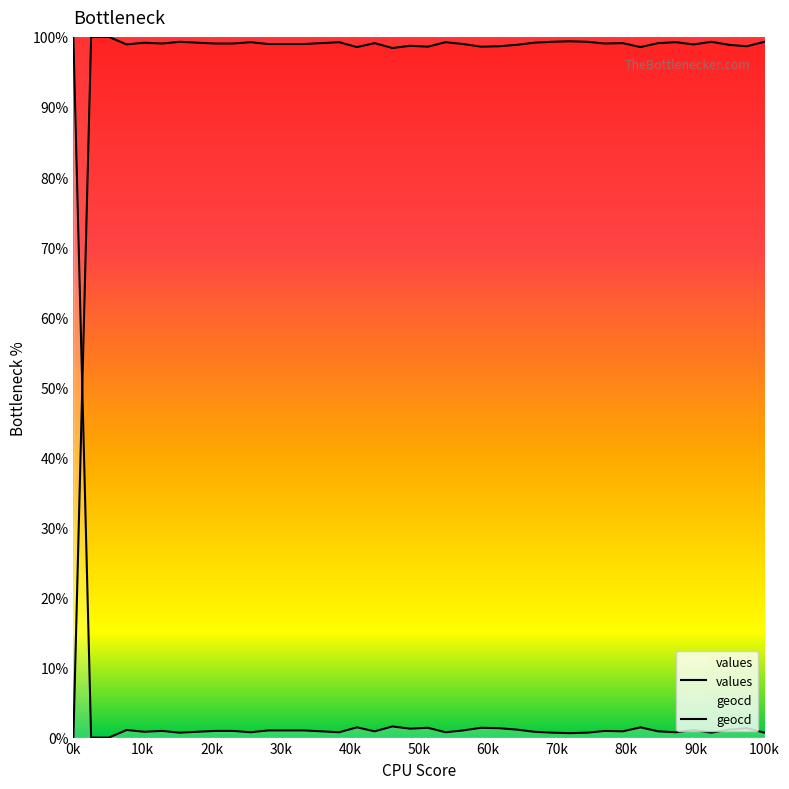

The value at 34 is 1.2. True or false?

False